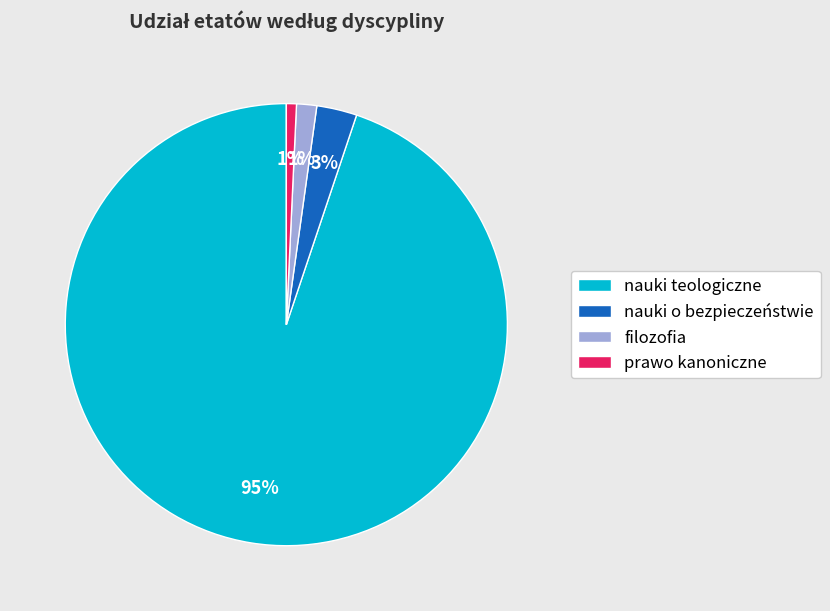

Which category has the biggest portion of the pie?

nauki teologiczne